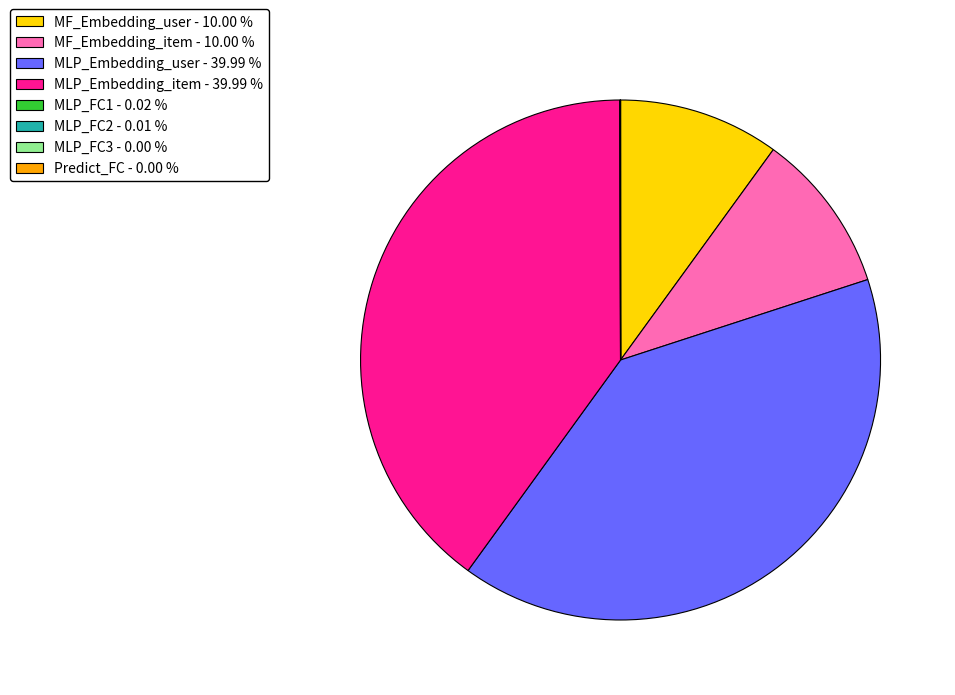

Does MLP_Embedding_item - 39.99 % account for over 50% of the chart?

No